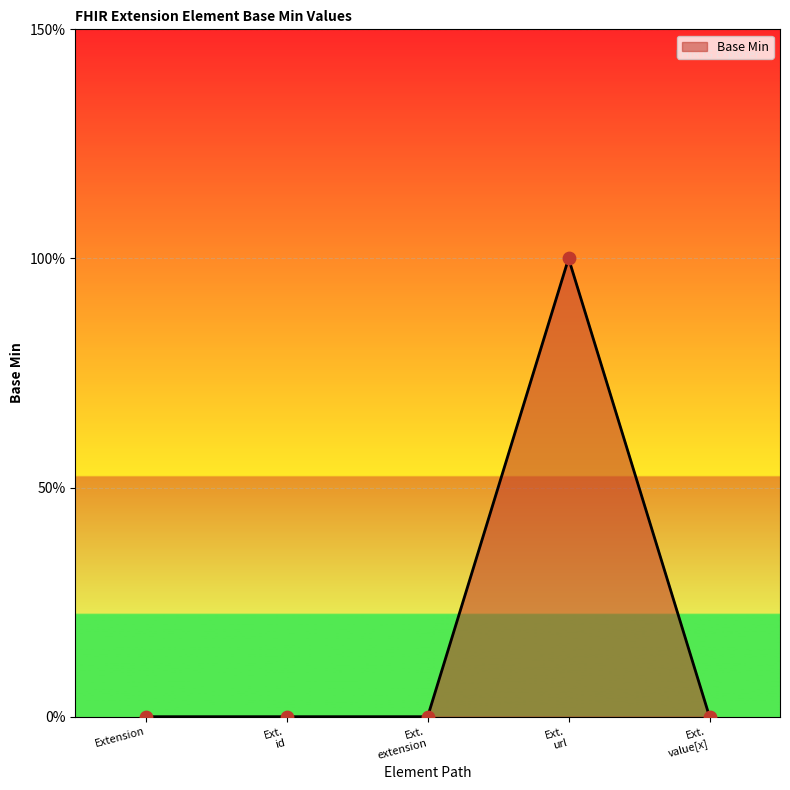

Which has a higher value, Ext. id or Ext. extension?

Ext. id